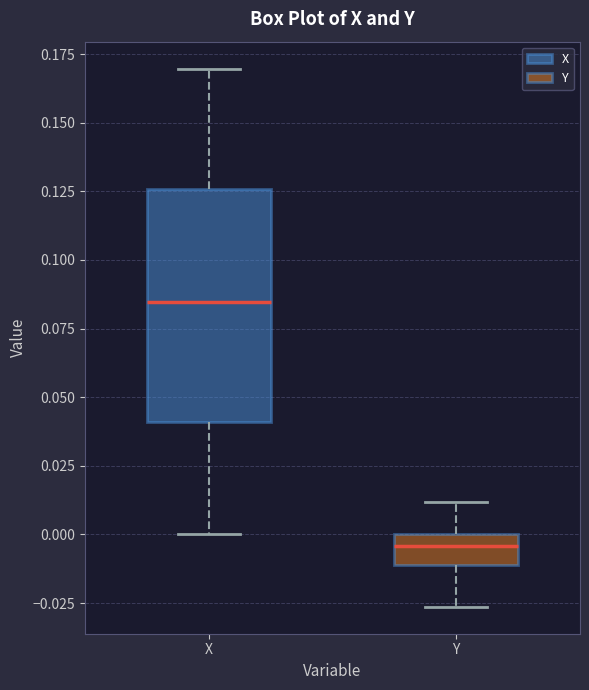

Where does the upper whisker of the box for Y end on the y-axis? The values are not printed on the chart, so give them approximately, as read against the axis.

0.010